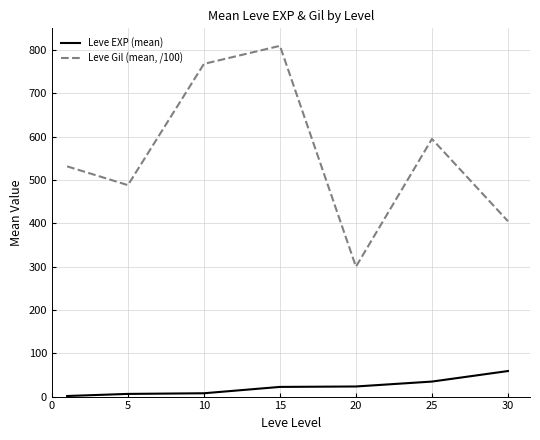

Which series has the widest spread of values?

Leve Gil (mean, /100)